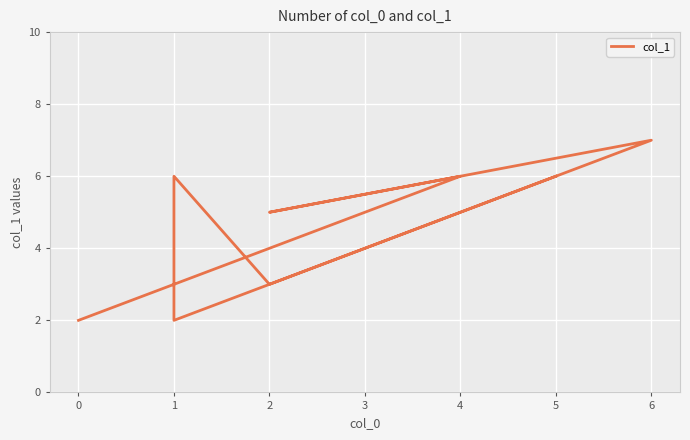

What is the sum of the values at 6 and 5?

13